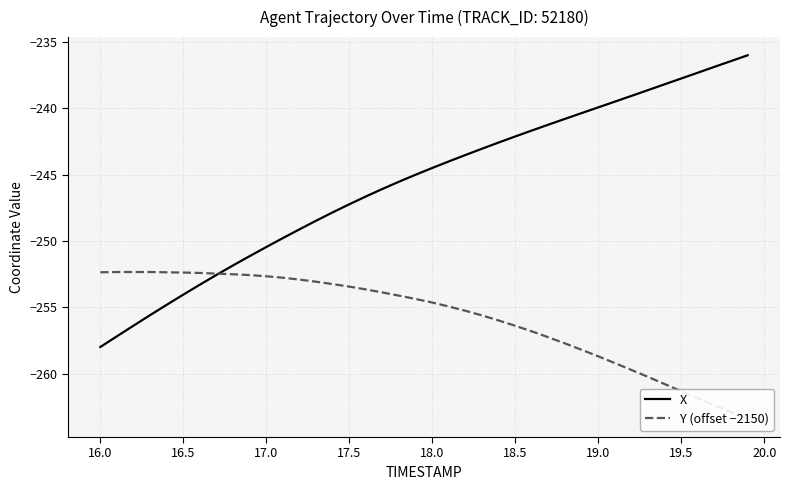

True or false: Y (offset −2150) and X cross at least once.

True